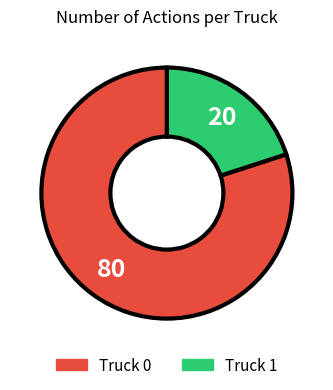

Which slice is the smallest?

Truck 1